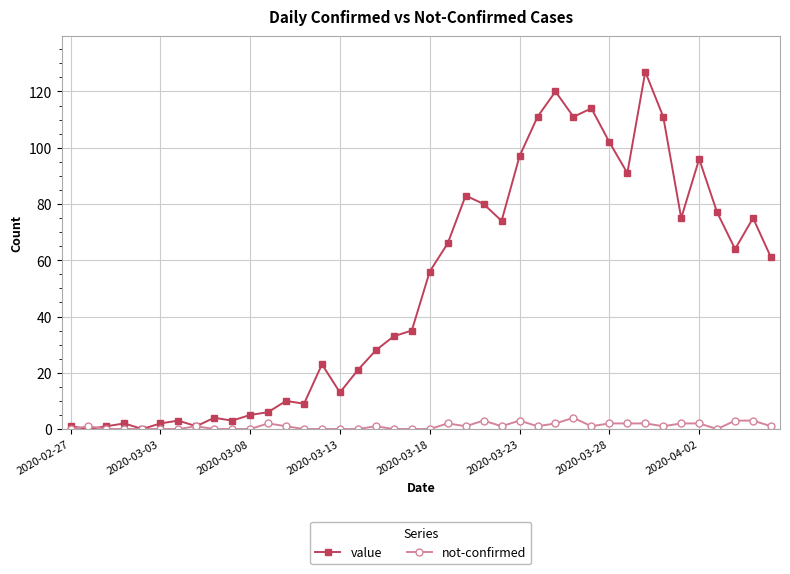

What is the average value of the not-confirmed series?

1